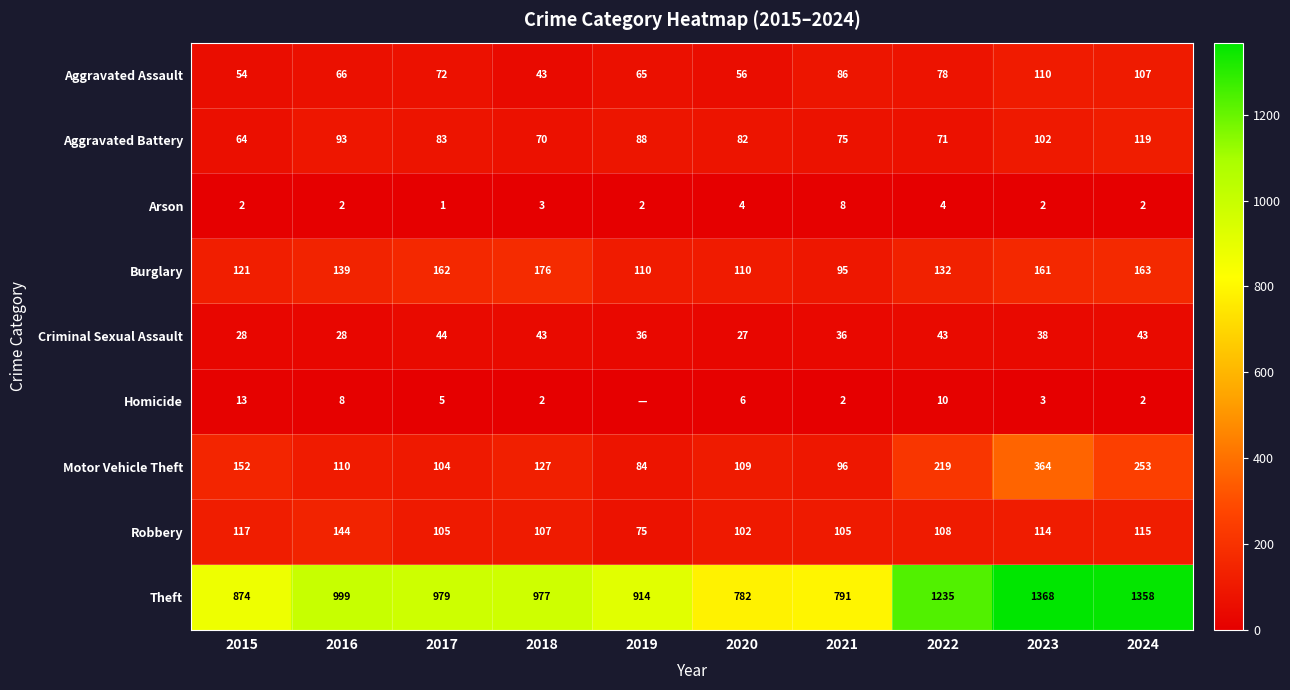

At which label does Robbery first exceed 108?

2015